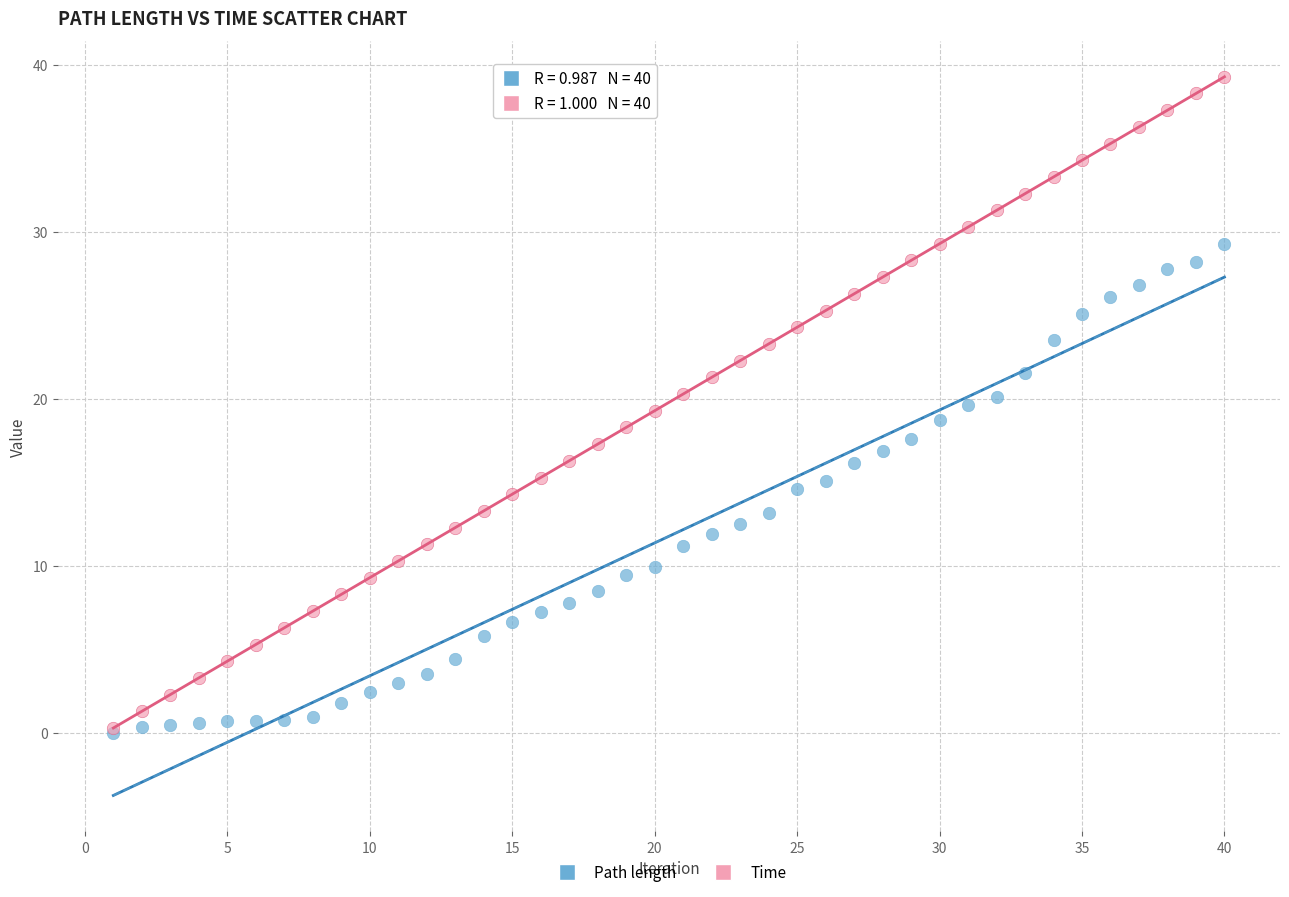

What are all the series names shown in the legend?

Path length, Time